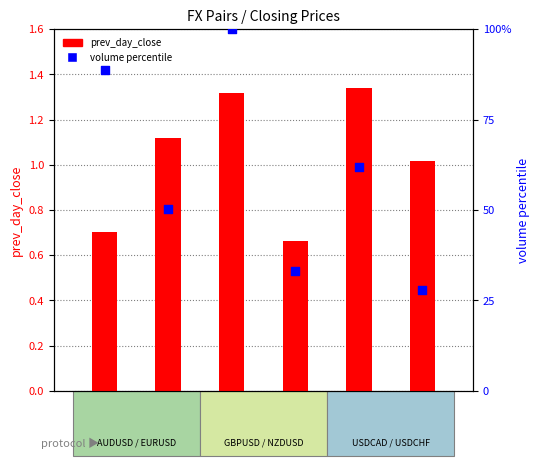

What are all the series names shown in the legend?

prev_day_close, volume percentile